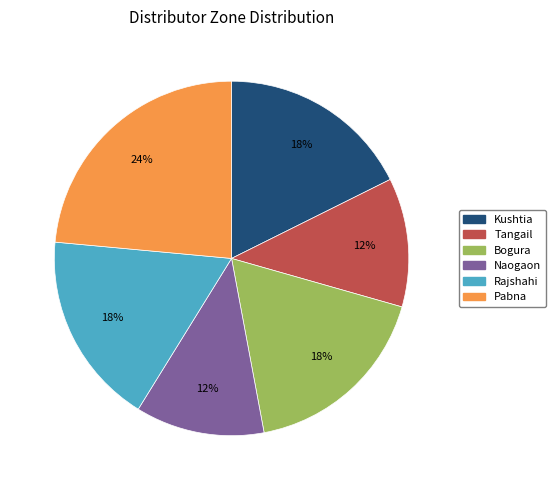

Which slice is the largest?

Pabna